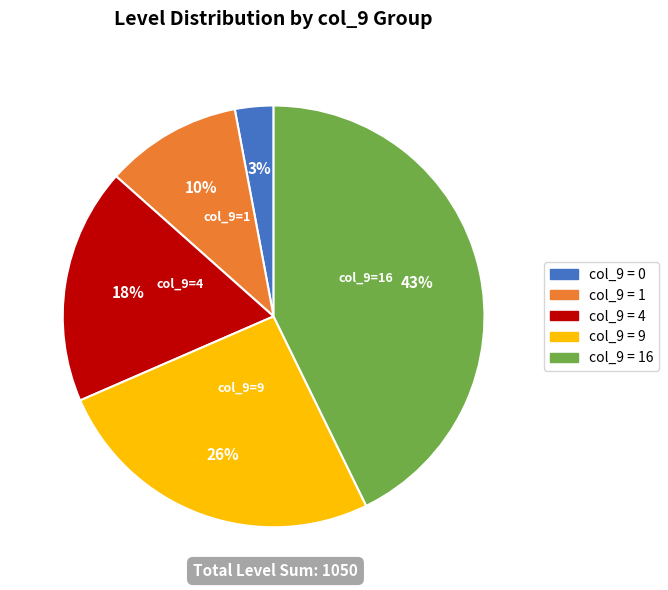

To the nearest percent, what is the difference between the largest and smallest slice percentages?

40%